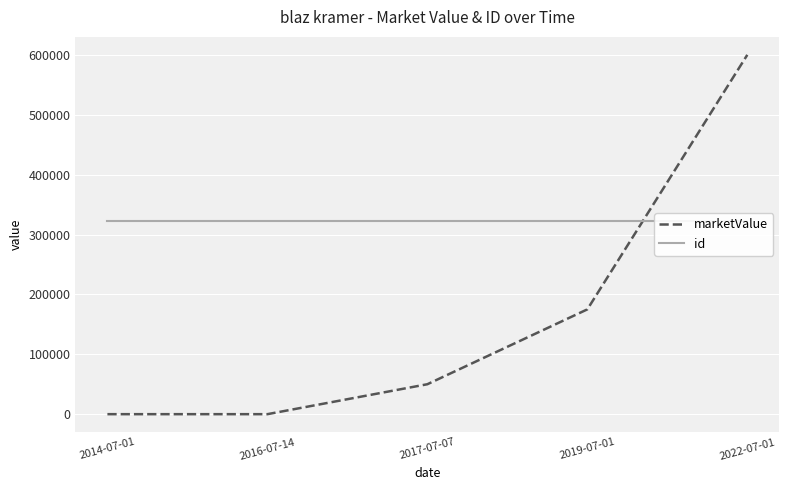

What is the label of the 1st point from the left?

2014-07-01